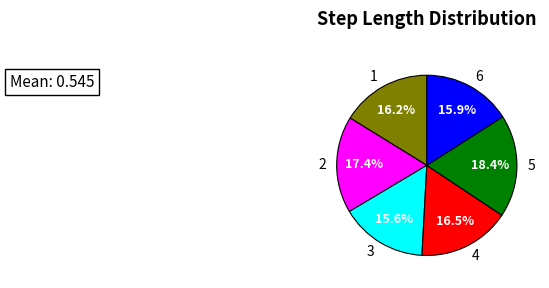

True or false: 1 accounts for 16% of the total.

True